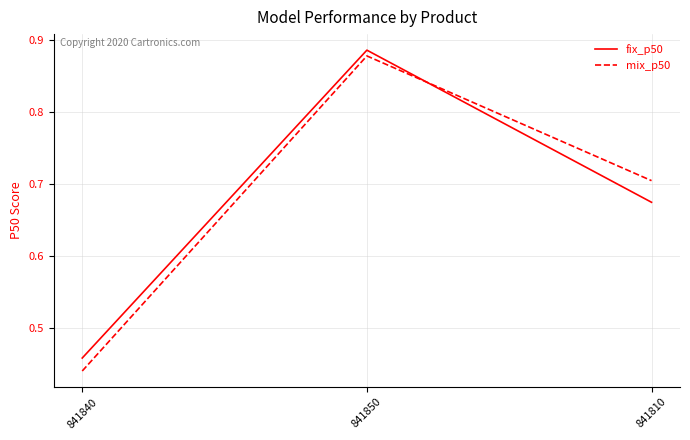

Is the value of fix_p50 at 841850 greater than the value of mix_p50 at 841810?

Yes